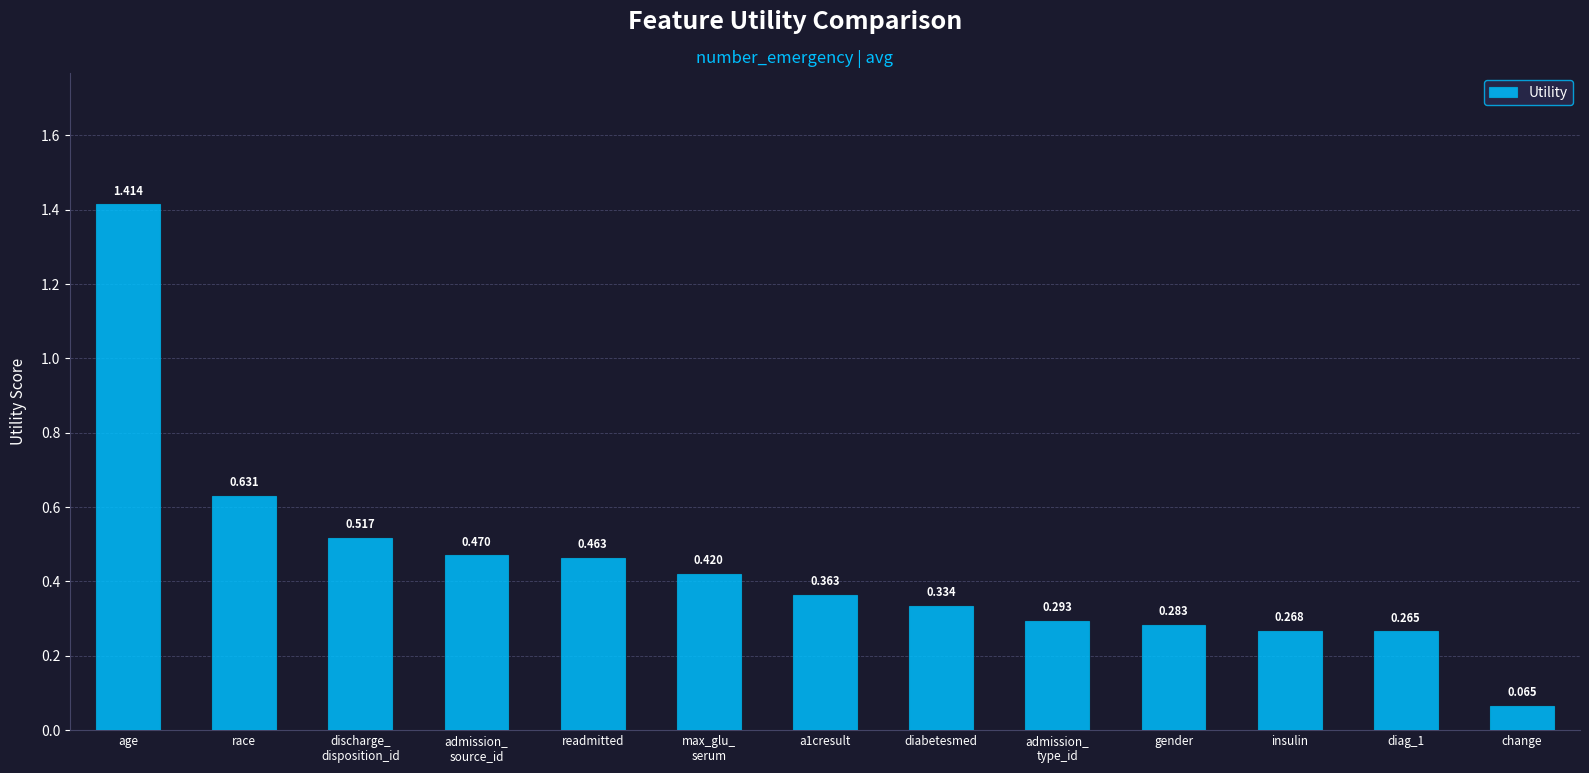

What is the label of the 12th bar from the right?

race